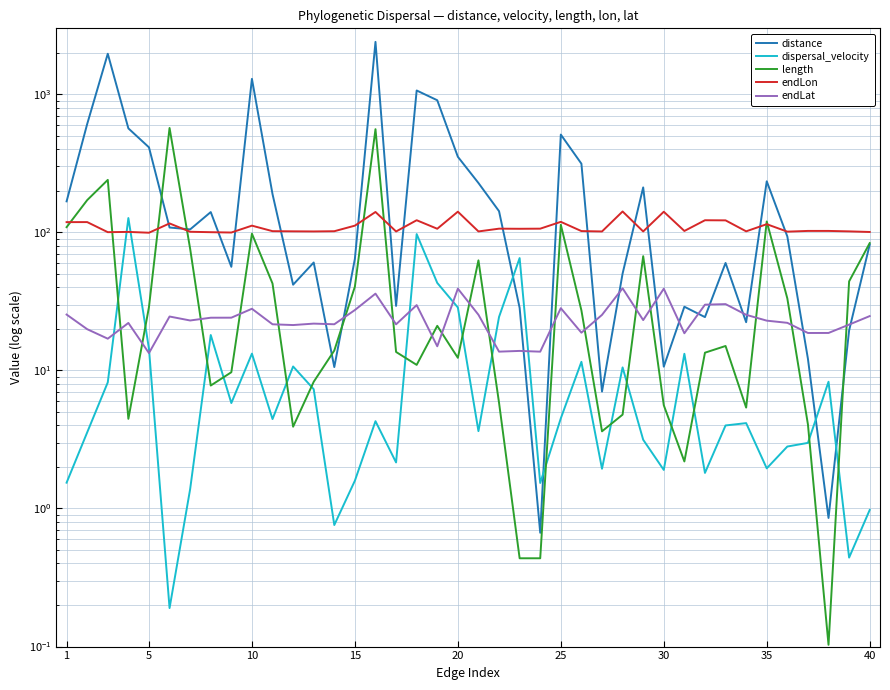

What is the maximum value shown in the chart?

2393.3